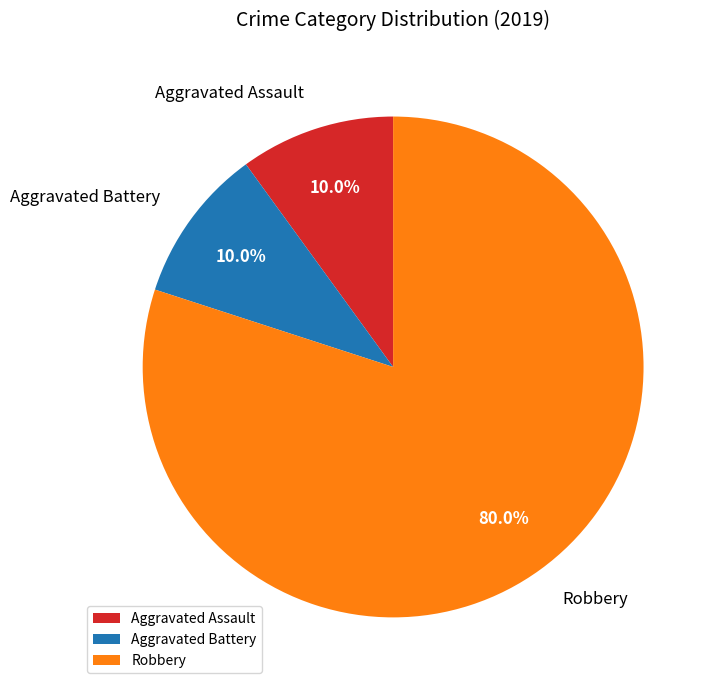

What is the largest slice in the pie chart?

Robbery